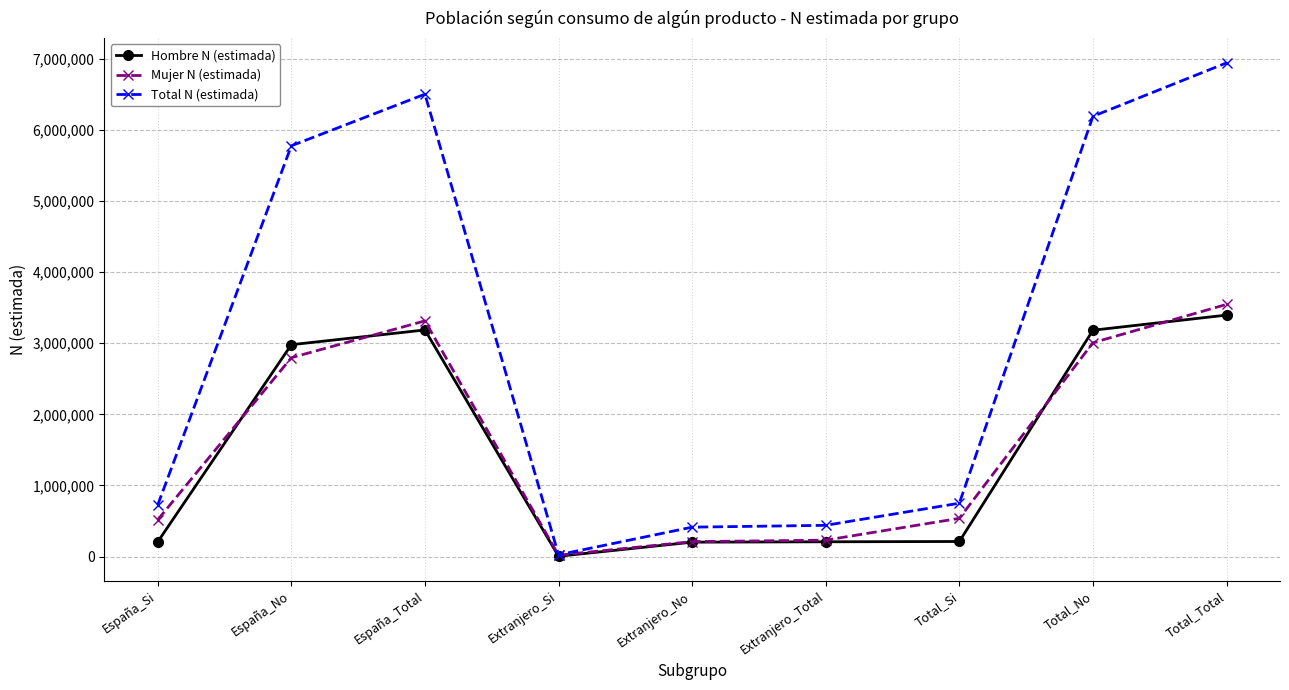

What is the maximum value shown in the chart?

6938892